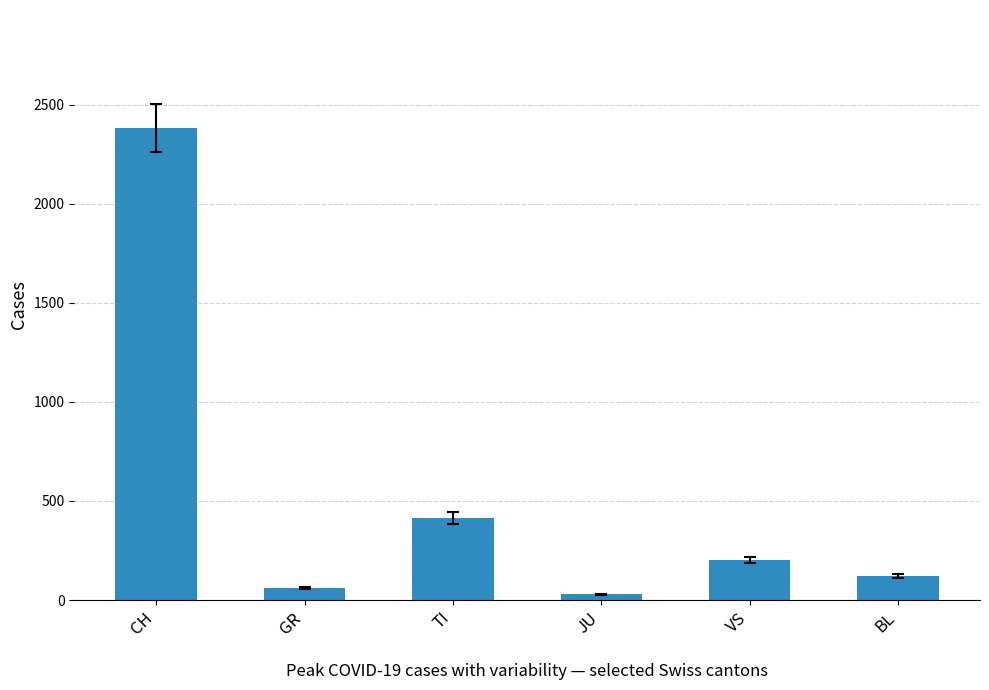

Does the chart contain stacked bars?

No